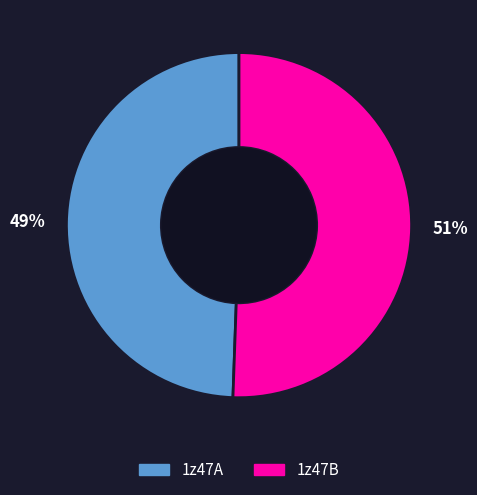

What is the smallest slice in the pie chart?

49%